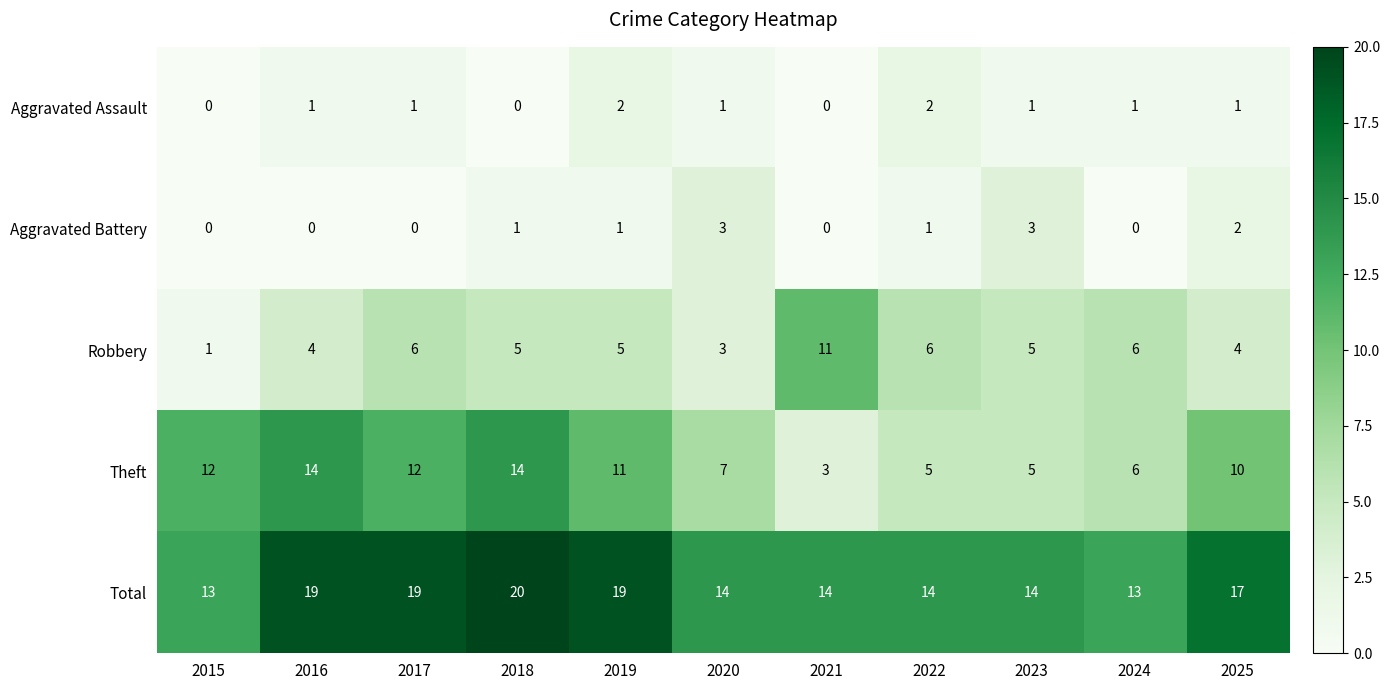

What is the sum of all Theft values?

99